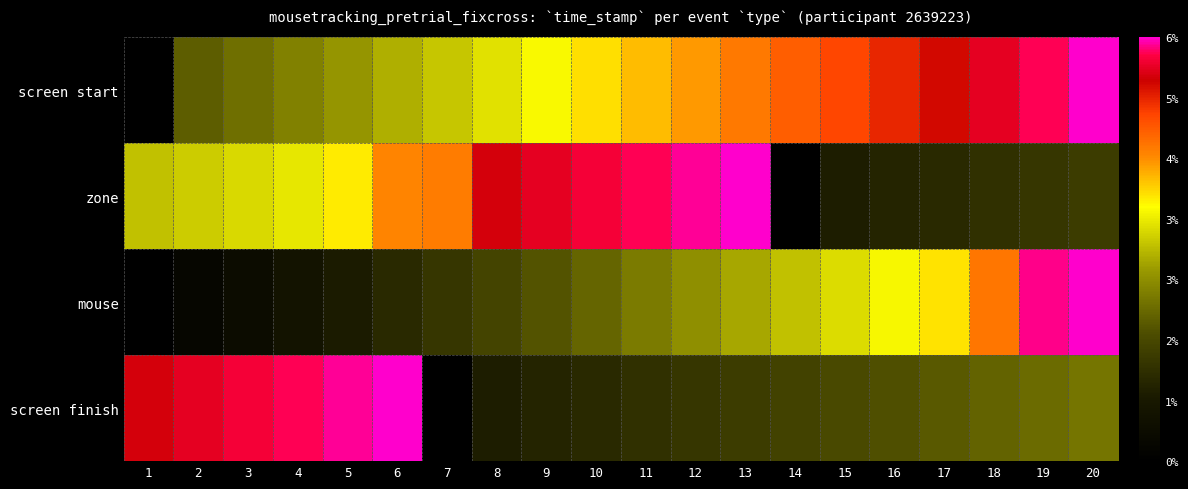

At how many categories does at least one series exceed 0?

20